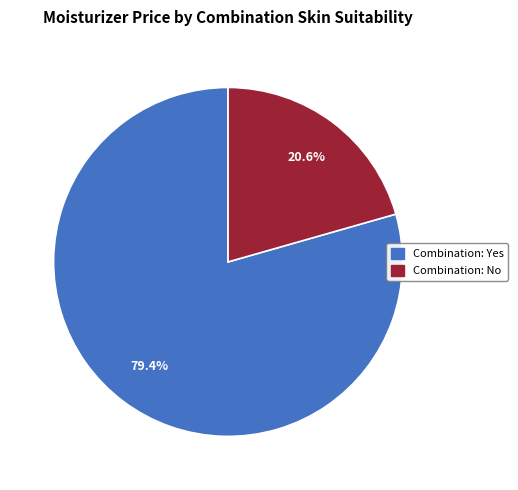

Does any single category account for the majority?

Yes